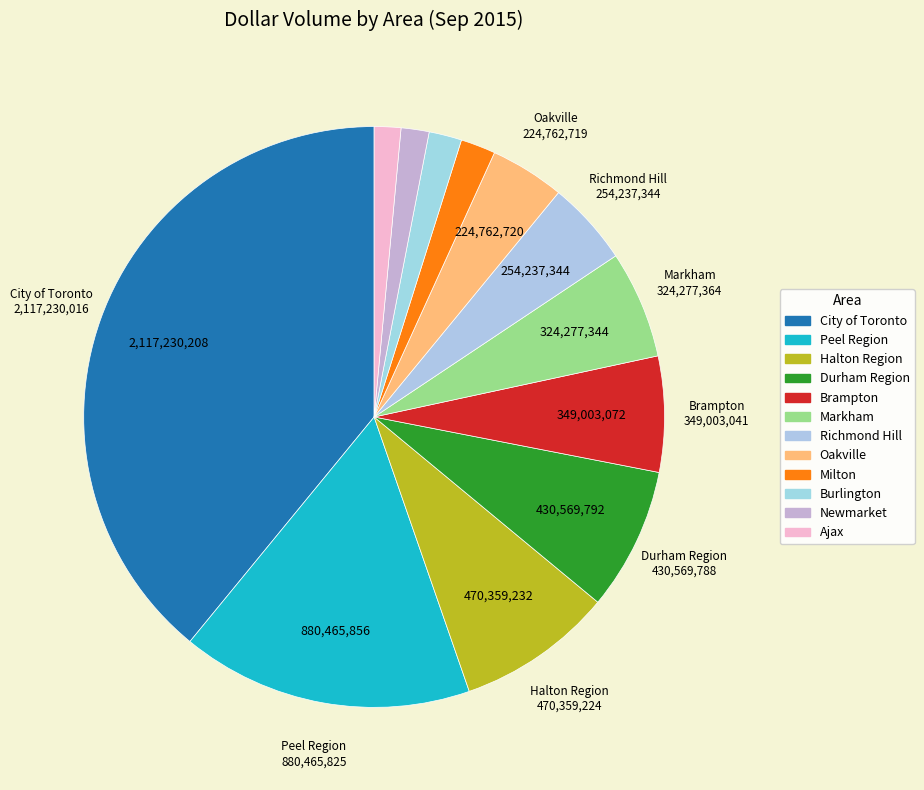

Is there any slice that represents more than half of the pie?

No